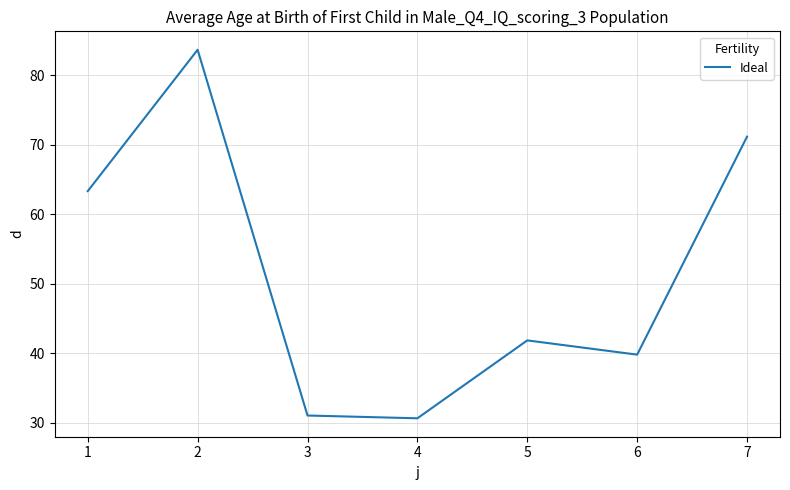

What is the maximum value shown in the chart?

83.6